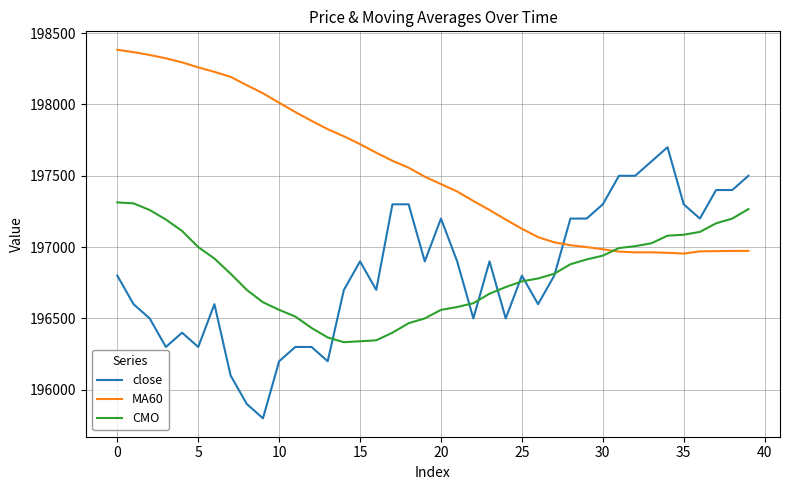

What is the minimum value shown in the chart?

195800.0